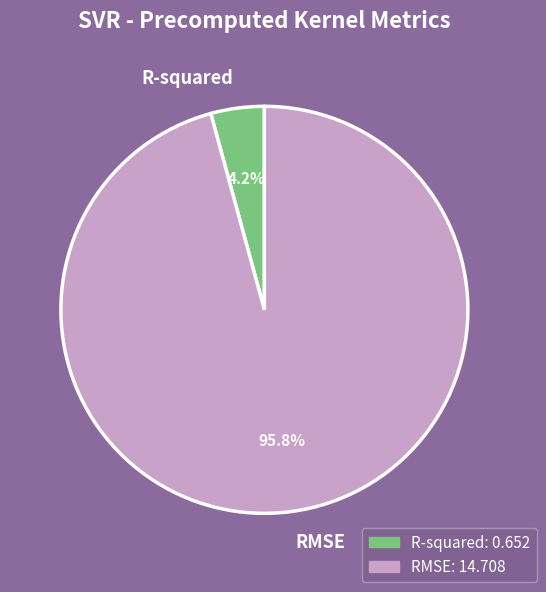

What is the smallest slice in the pie chart?

R-squared